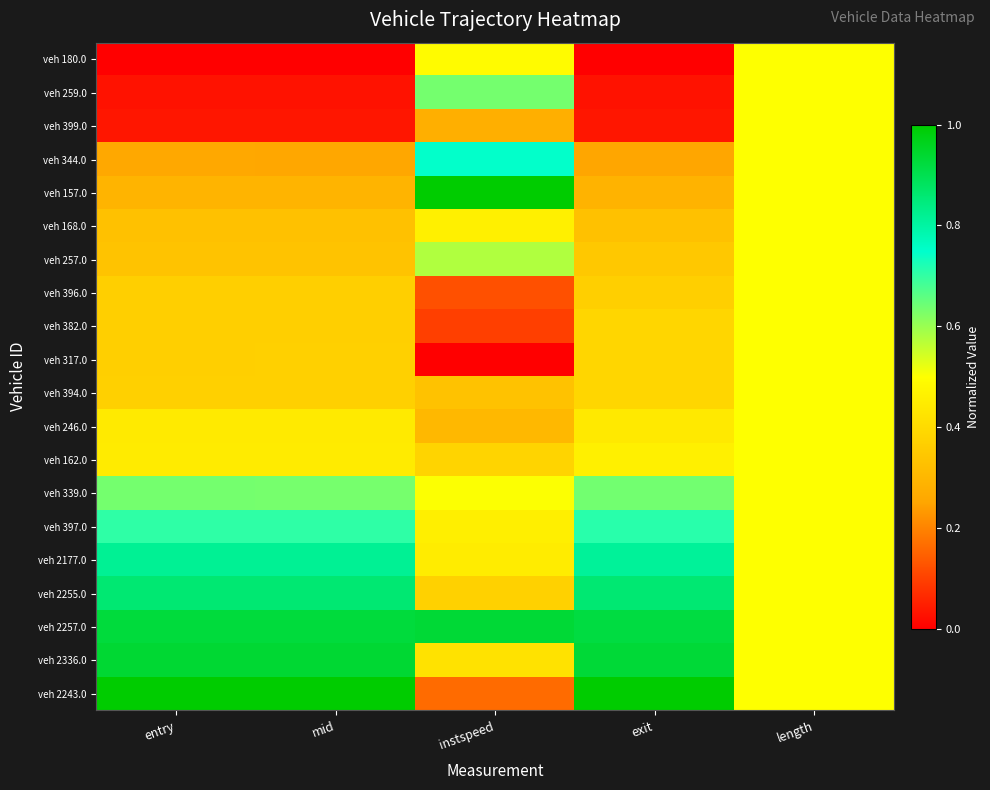

At length, list the series in order from smallest to largest.

veh 180.0, veh 259.0, veh 399.0, veh 344.0, veh 157.0, veh 168.0, veh 257.0, veh 396.0, veh 382.0, veh 317.0, veh 394.0, veh 246.0, veh 162.0, veh 339.0, veh 397.0, veh 2177.0, veh 2255.0, veh 2257.0, veh 2336.0, veh 2243.0